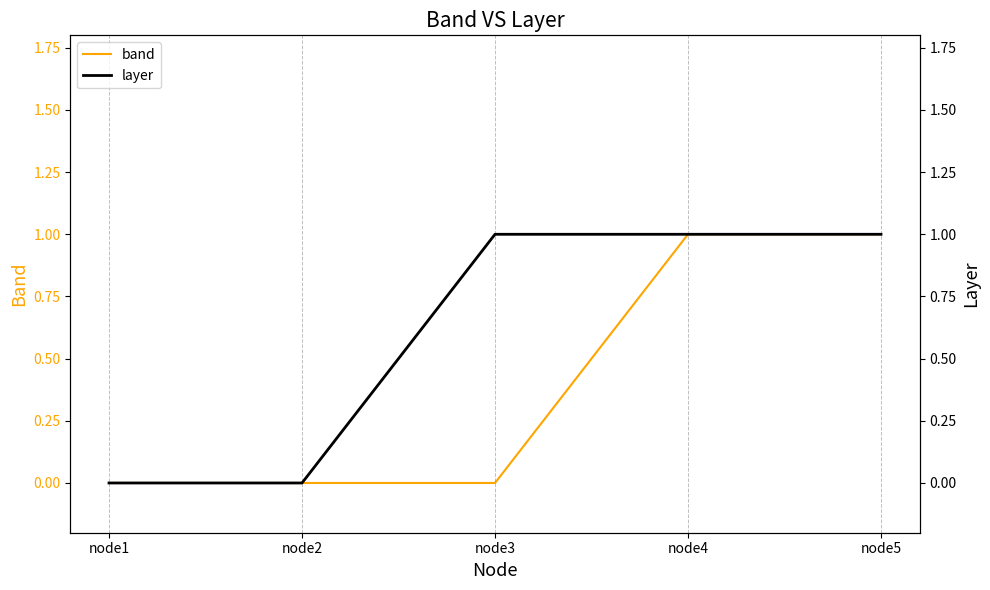

Reading left to right, transcribe all the data shown in this chart.

band: node1=0	node2=0	node3=0	node4=1	node5=1
layer: node1=0	node2=0	node3=1	node4=1	node5=1